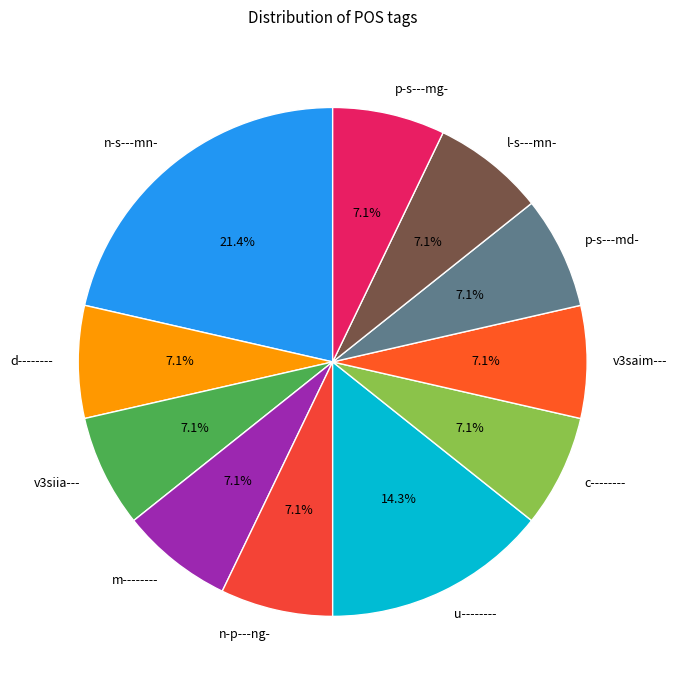

Is there a majority slice in this chart?

No